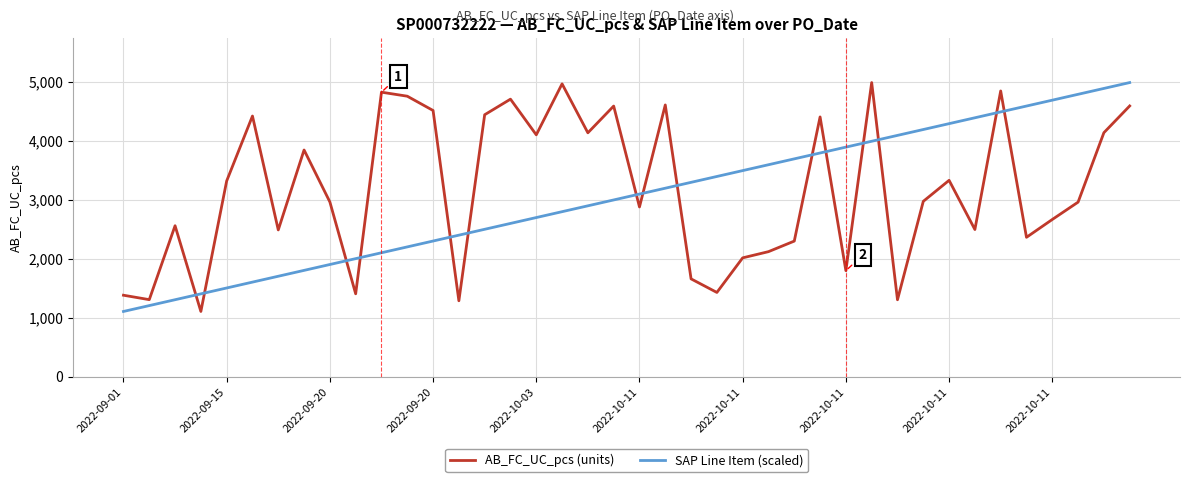

What is the difference between the maximum and minimum values in the SAP Line Item (scaled) series?

3877.0